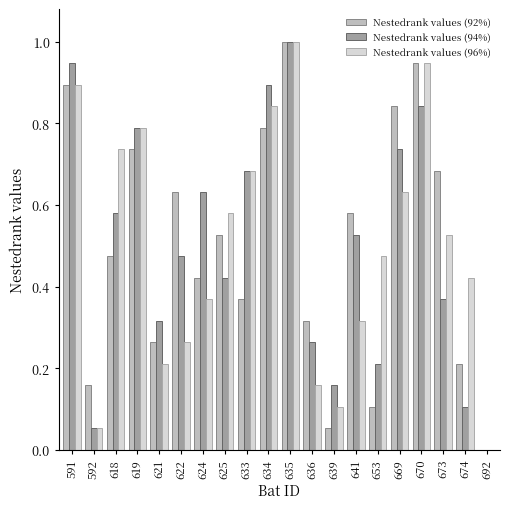

Where is Nestedrank values (94%) nearest to the value 0?

692